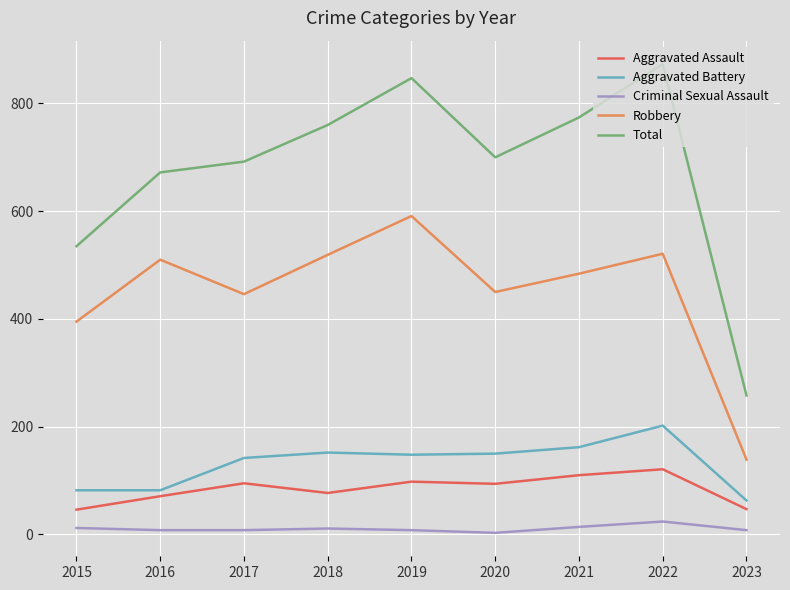

Which category has the lowest value in the Aggravated Battery series?

2023